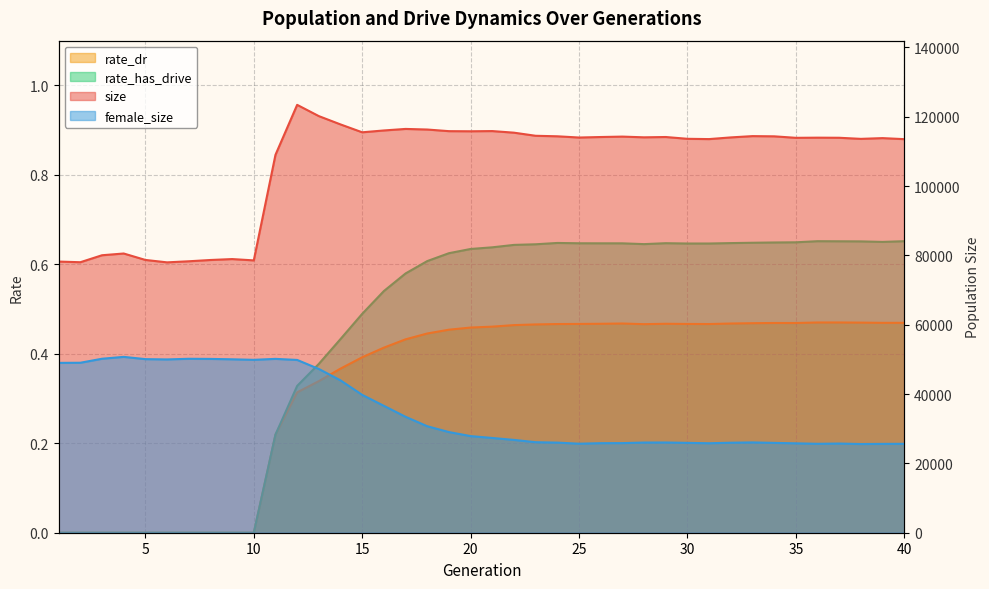

At which label is rate_dr closest to 0?

1